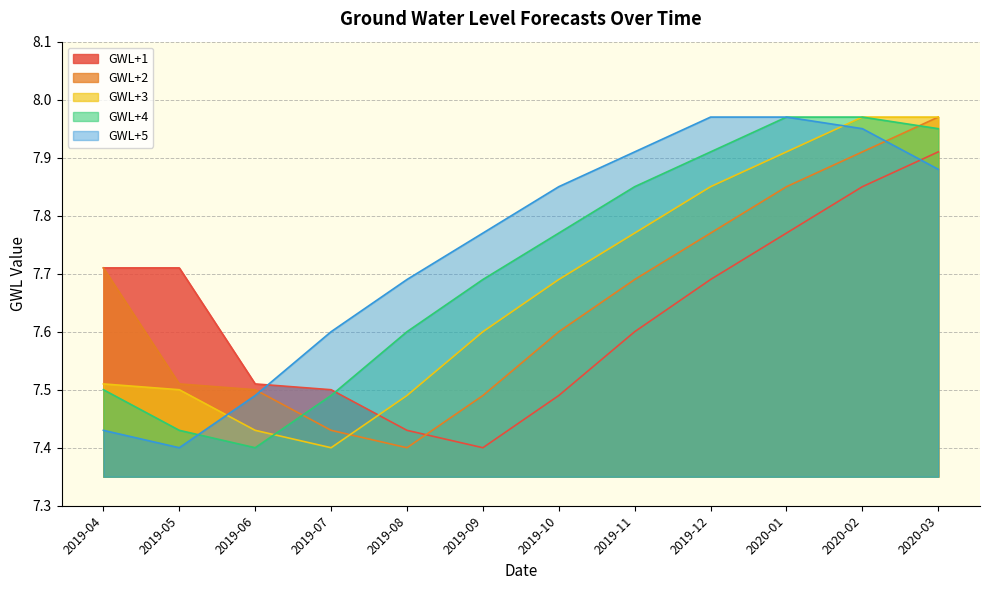

What is the difference between the GWL+4 values at 2019-04 and 2019-05?

0.1